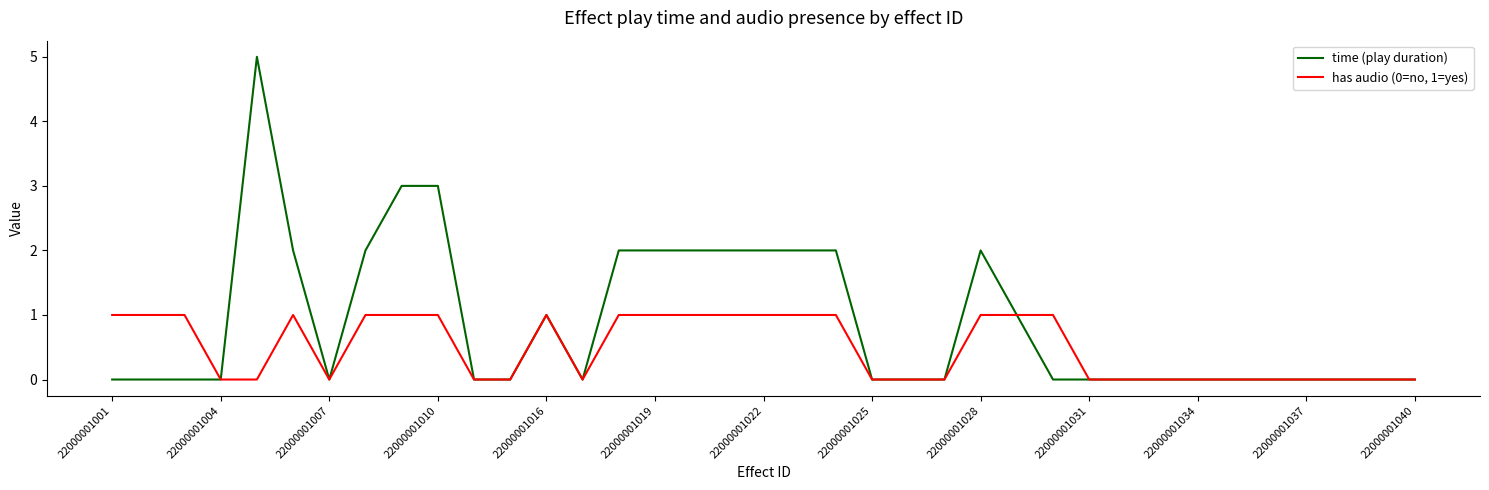

What is the greatest value displayed?

5